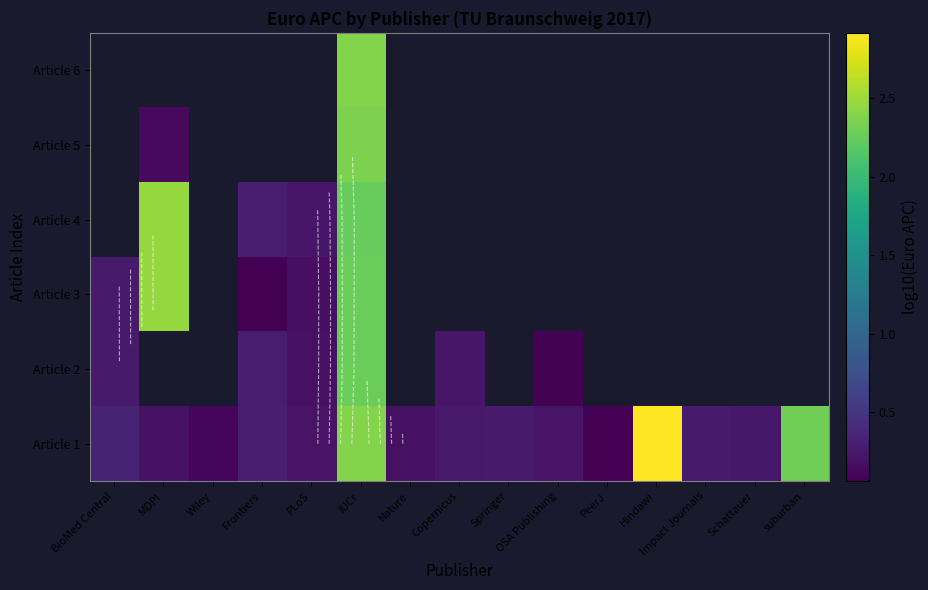

The value of Article 6 at IUCr is 2.4. True or false?

True